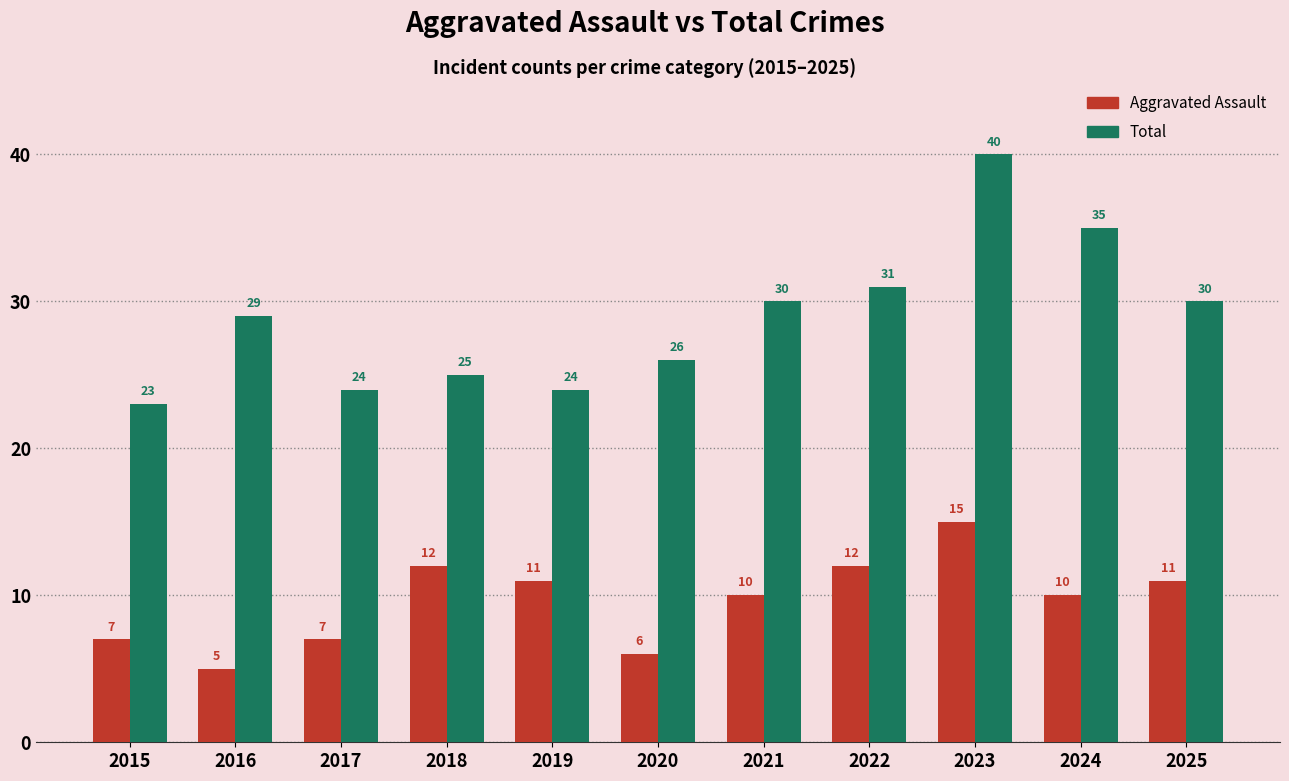

Reading left to right, list all the values displayed in this chart.

Aggravated Assault: 2015=7	2016=5	2017=7	2018=12	2019=11	2020=6	2021=10	2022=12	2023=15	2024=10	2025=11
Total: 2015=23	2016=29	2017=24	2018=25	2019=24	2020=26	2021=30	2022=31	2023=40	2024=35	2025=30